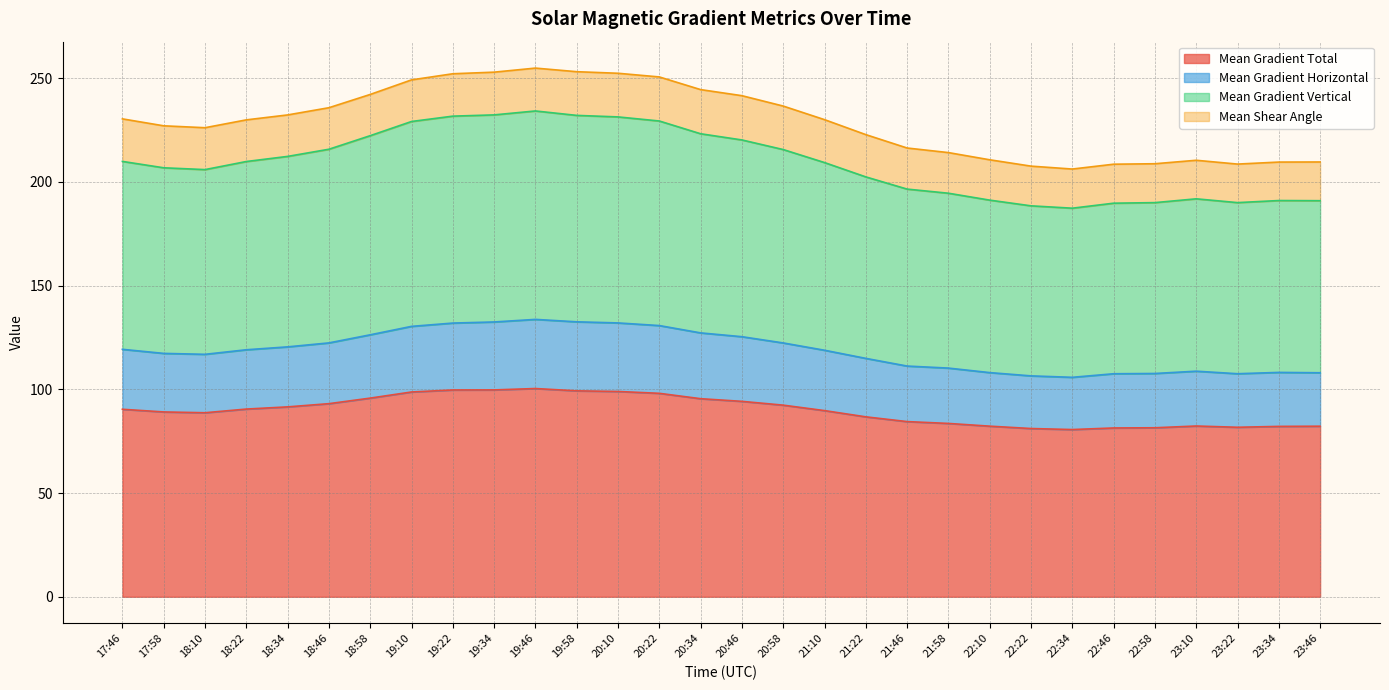

Where is Mean Gradient Total nearest to the value 90?

21:10